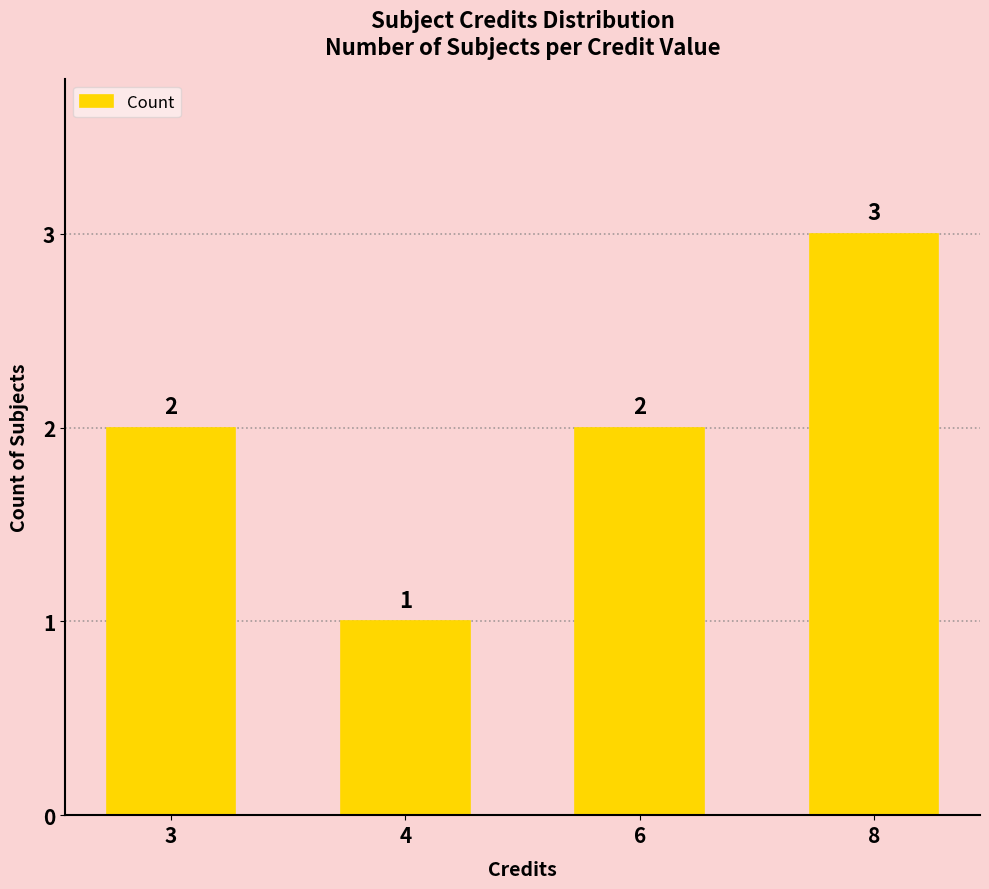

What is the maximum value shown in the chart?

3